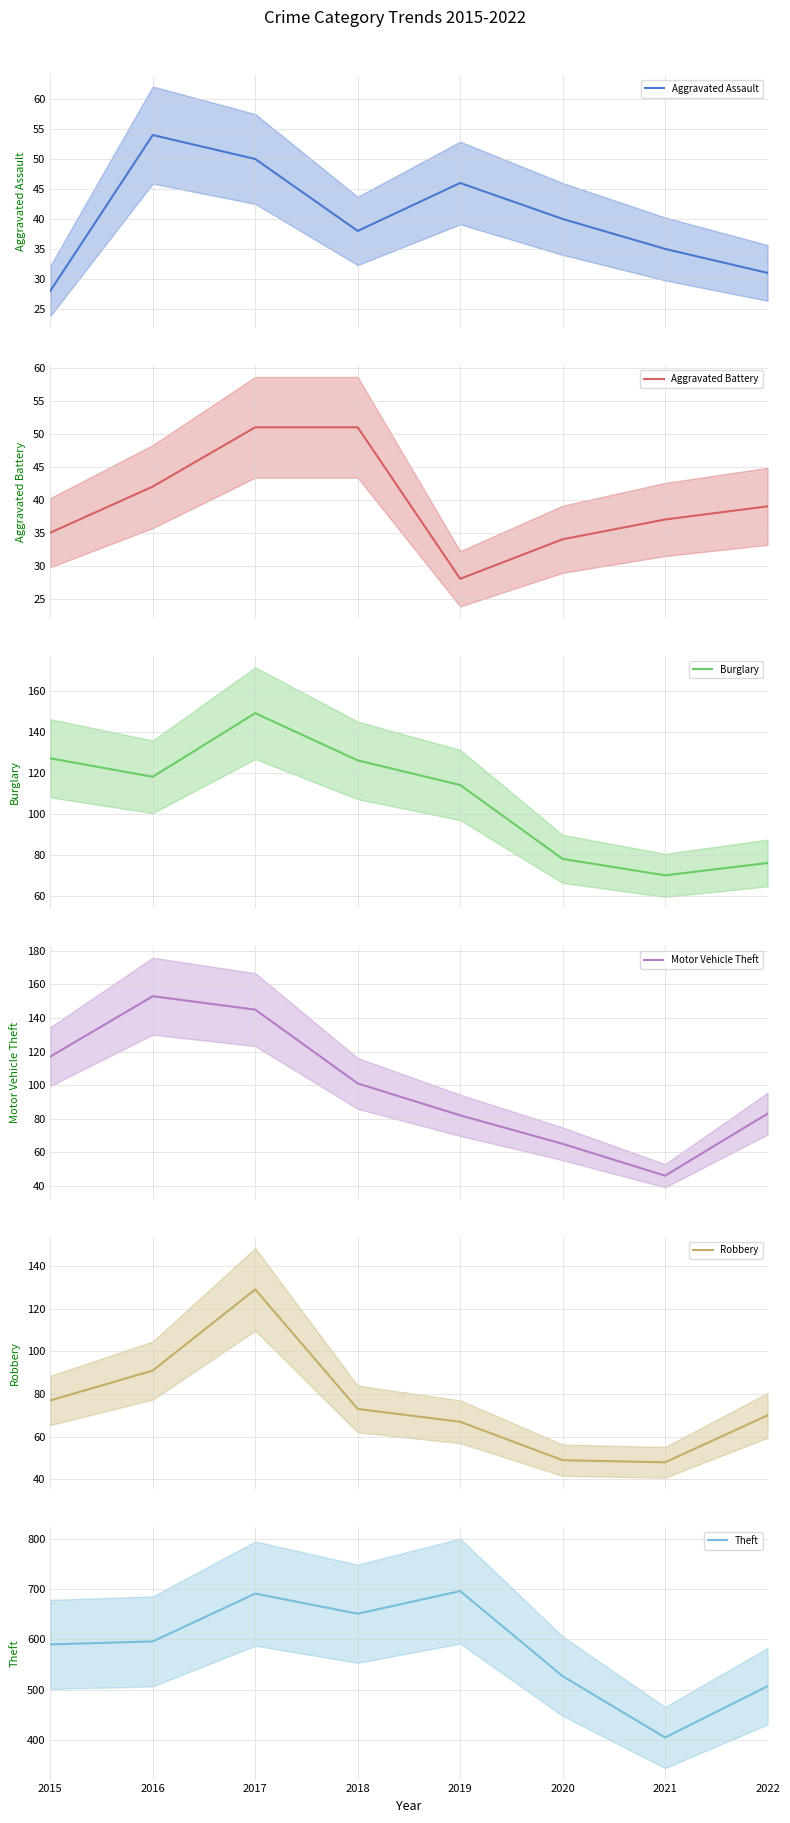

Reading right to left, extract all data points from this chart.

Aggravated Assault: 31	35	40	46	38	50	54	28
Aggravated Battery: 39	37	34	28	51	51	42	35
Burglary: 76	70	78	114	126	149	118	127
Motor Vehicle Theft: 83	46	65	82	101	145	153	117
Robbery: 70	48	49	67	73	129	91	77
Theft: 507	405	527	696	651	691	596	590